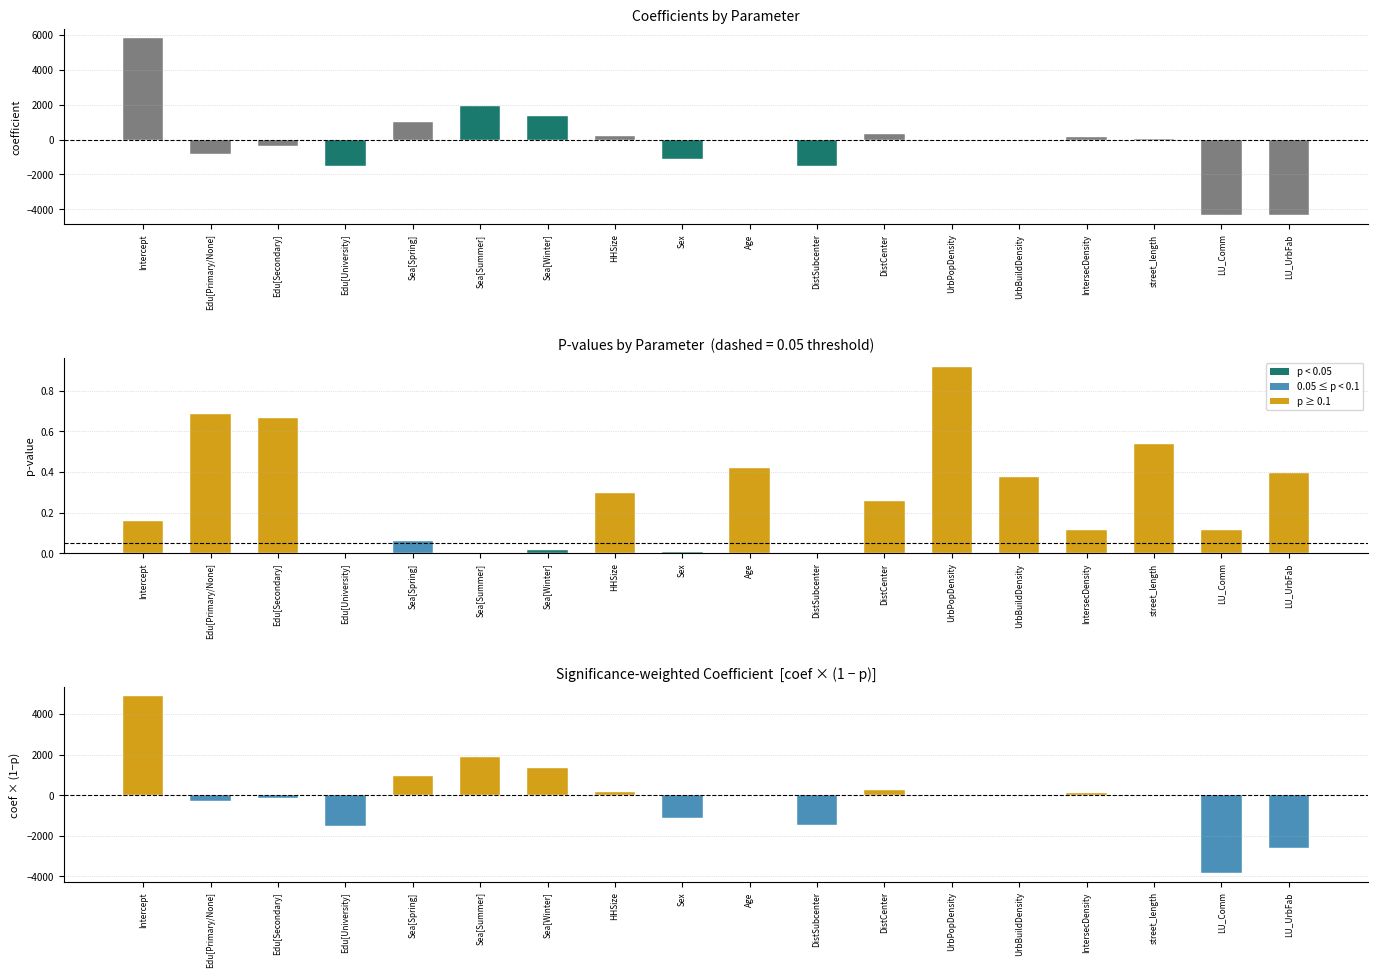

How many values in coefficient are above zero?

9